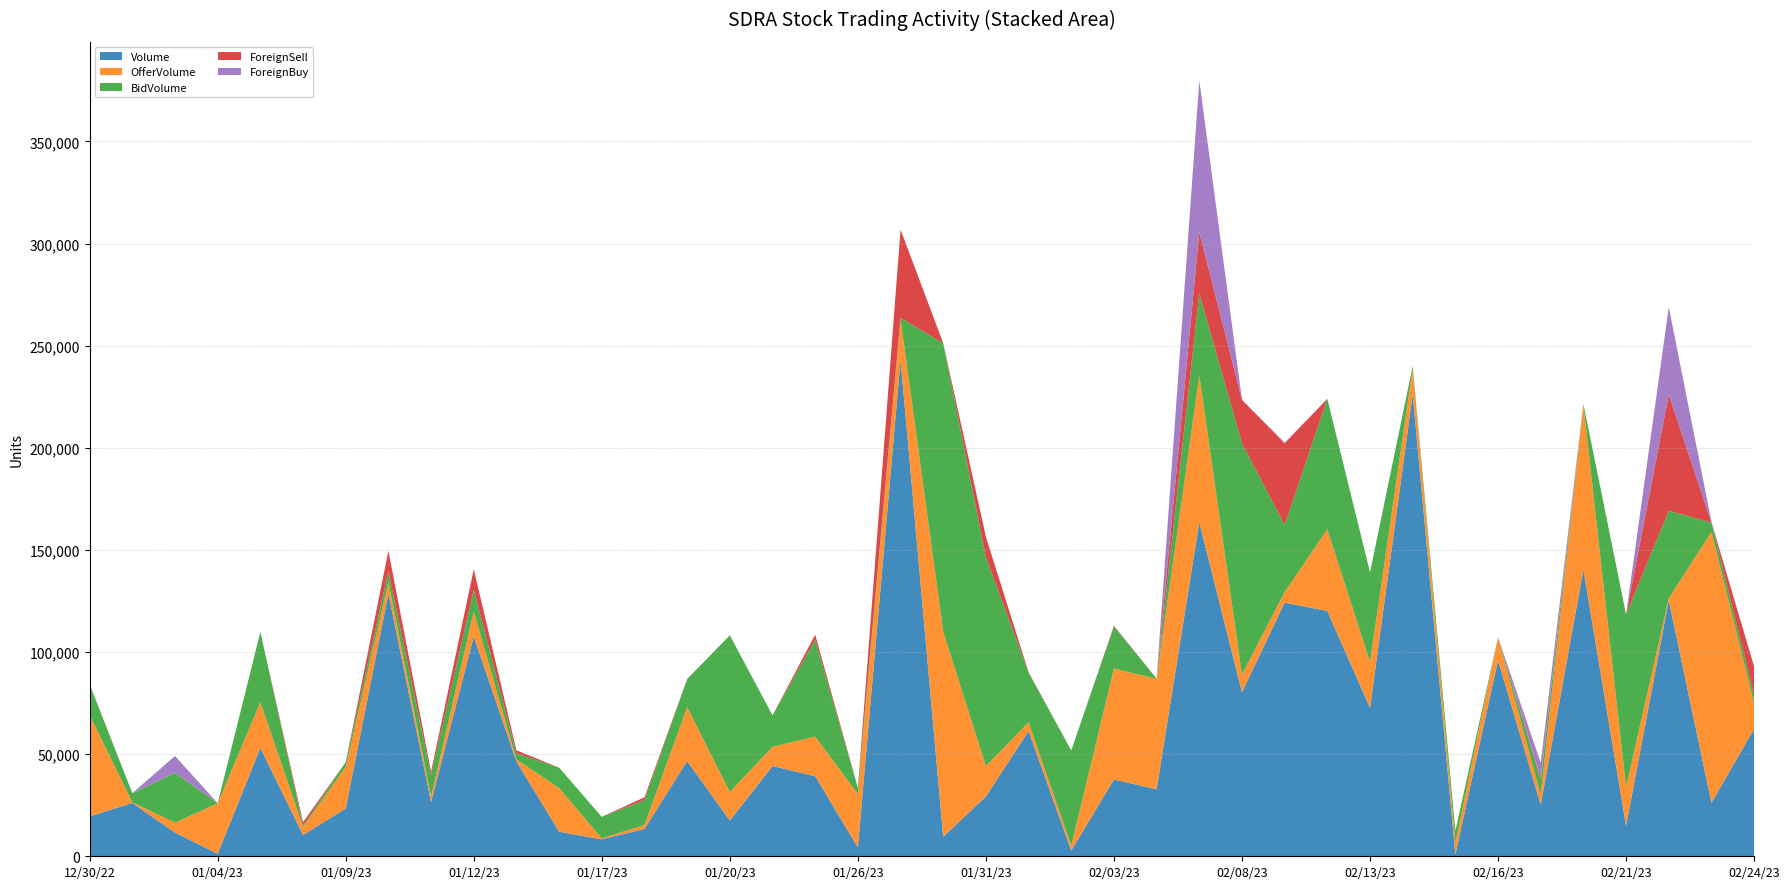

Reading left to right, what are all the values shown in this chart?

Volume: 19500	26100	11600	1200	53000	10400	23400	128600	26500	107600	46400	12000	8300	13400	46600	17500	44200	39200	4300	243100	9500	29300	61300	2800	37600	32800	163500	80300	124200	120100	72600	226200	800	96000	25200	140400	14900	125300	26200	62400
OfferVolume: 49700	300	4900	24700	22500	3900	20300	5700	2700	12300	1000	21400	500	1900	26400	14000	9400	19400	26200	20000	100500	14800	4300	2400	54300	54100	71900	8700	5200	40000	22500	12700	5800	11100	5000	80600	19000	1000	132700	12500
BidVolume: 15000	4500	24300	100	34300	700	2400	5200	10600	10600	3000	10000	10500	12200	13800	76700	15400	47400	3000	500	141200	102300	24300	46600	20600	100	40200	113200	32800	63900	43900	1200	5800	200	7000	500	84500	42900	4500	4200
ForeignSell: 0	0	100	0	0	1700	0	10000	1700	10000	1500	0	0	1400	0	0	0	2500	0	43300	0	10000	200	0	300	0	30000	21300	40000	0	0	0	0	0	1000	0	0	56900	0	13800
ForeignBuy: 0	0	8200	0	0	0	0	0	0	0	0	0	0	0	0	0	0	0	200	0	0	0	0	0	100	0	74200	0	300	0	0	0	0	0	7500	0	0	42800	500	0